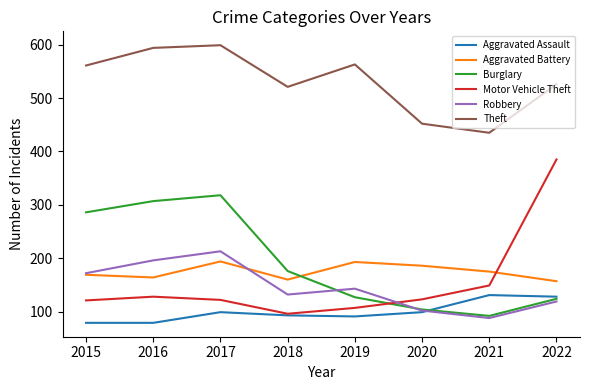

What is the total value across all series at 2022?

1439